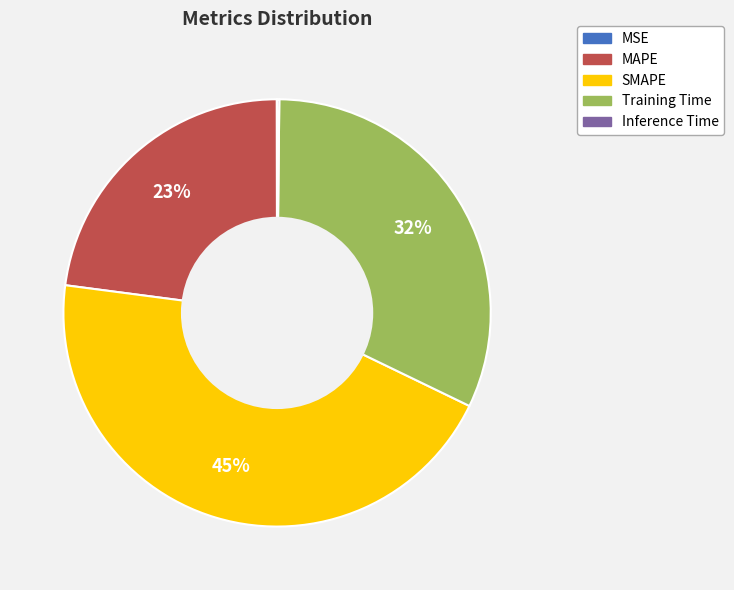

Does MAPE account for over 50% of the chart?

No